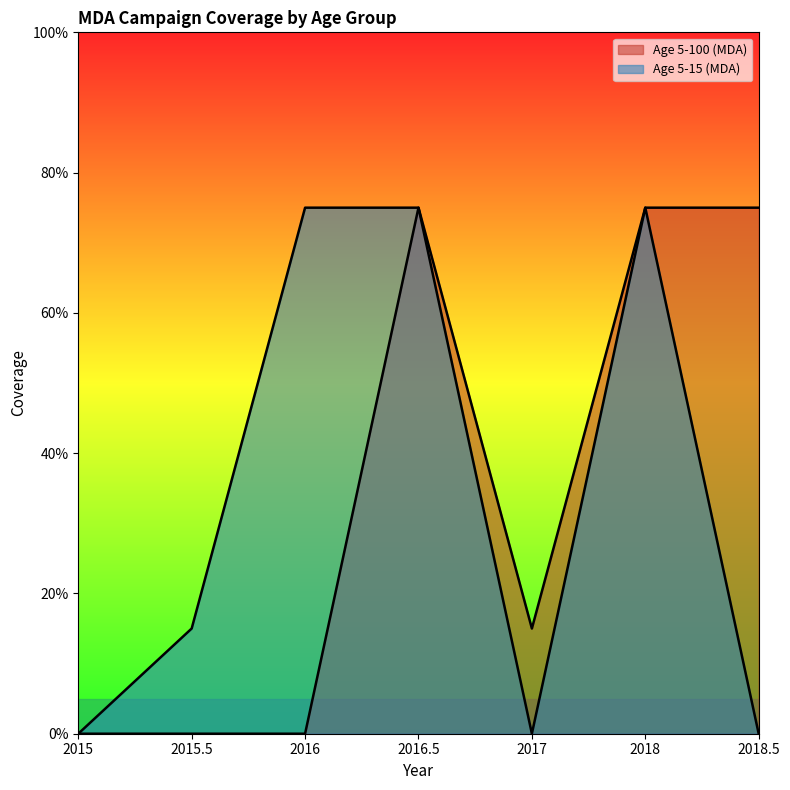

At which category does Age 5-15 (MDA) reach its first local peak?

2018